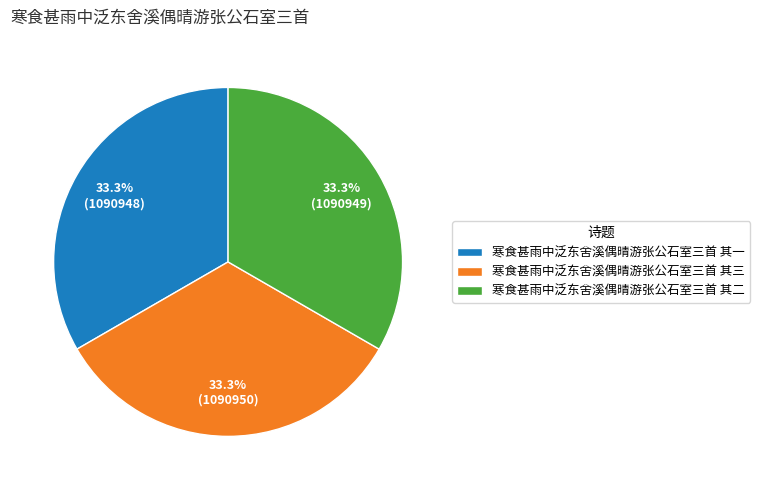

What is the ratio of the value at 寒食甚雨中泛东舍溪偶晴游张公石室三首 其一 to the value at 寒食甚雨中泛东舍溪偶晴游张公石室三首 其三?

1.0